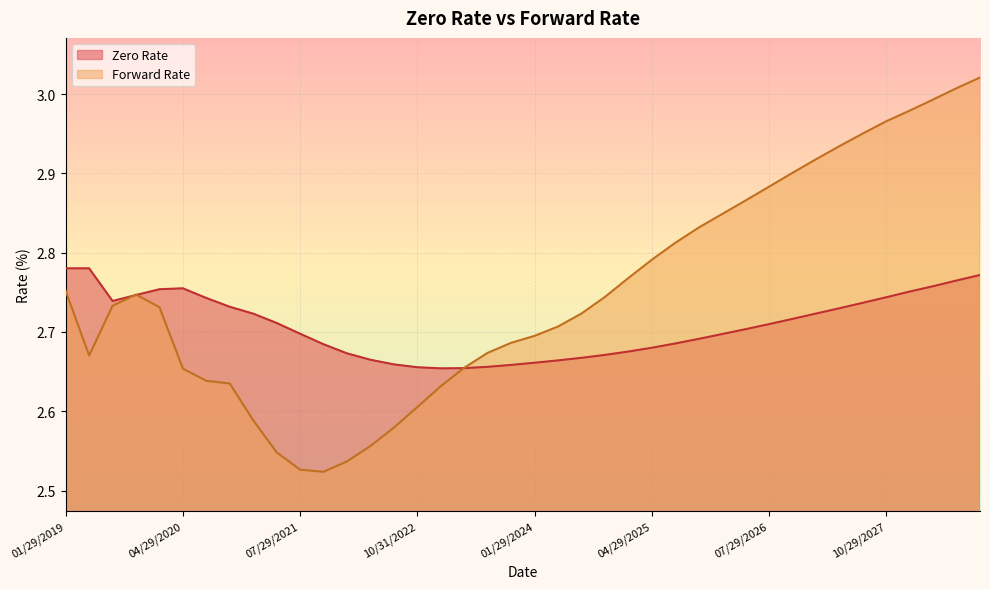

List the series in order of their overall mean, highest first.

Forward Rate, Zero Rate